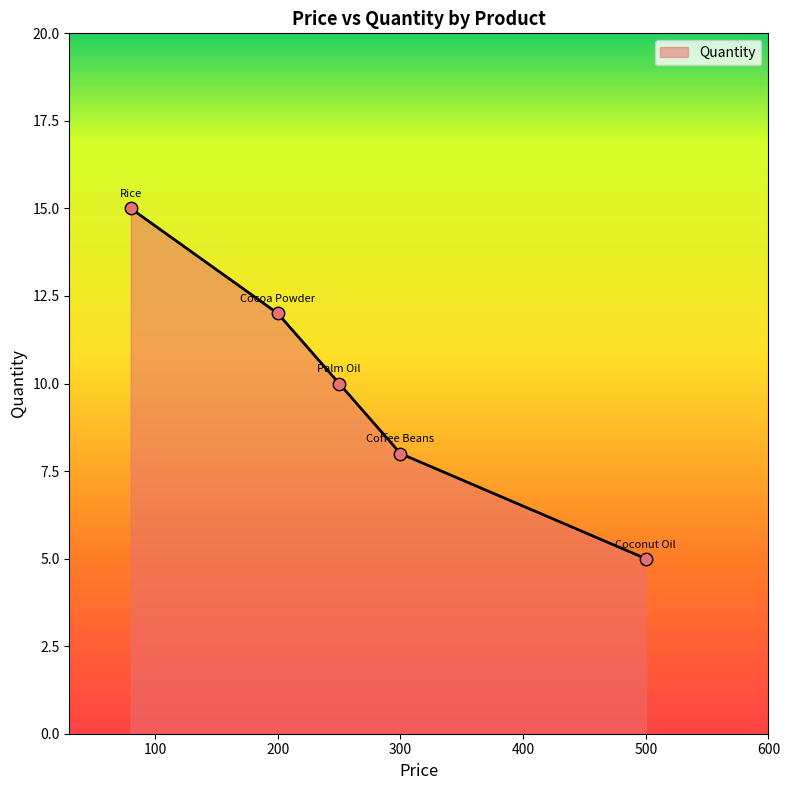

What is the difference between the second highest and second lowest values?

4